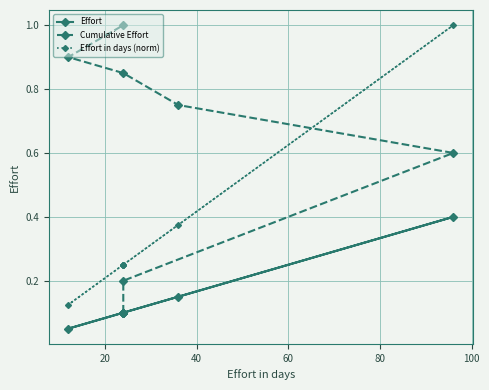

How many intersections are there between Cumulative Effort and Effort in days (norm)?

1